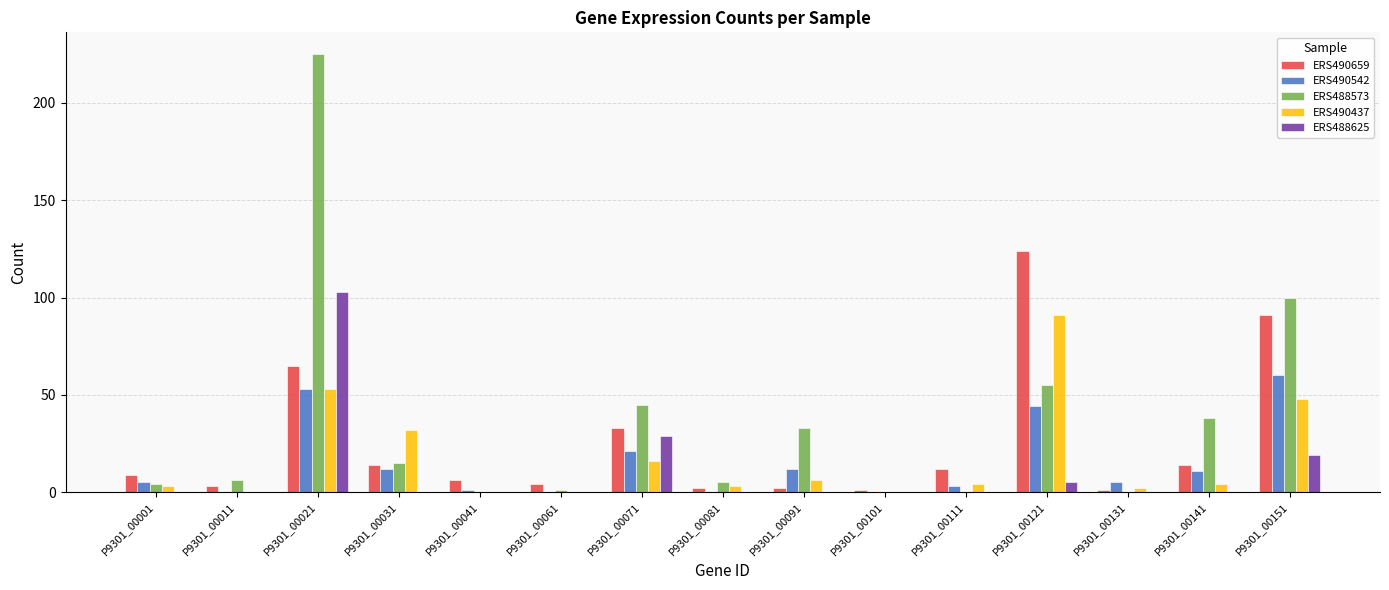

Count the number of categories in the chart.

15